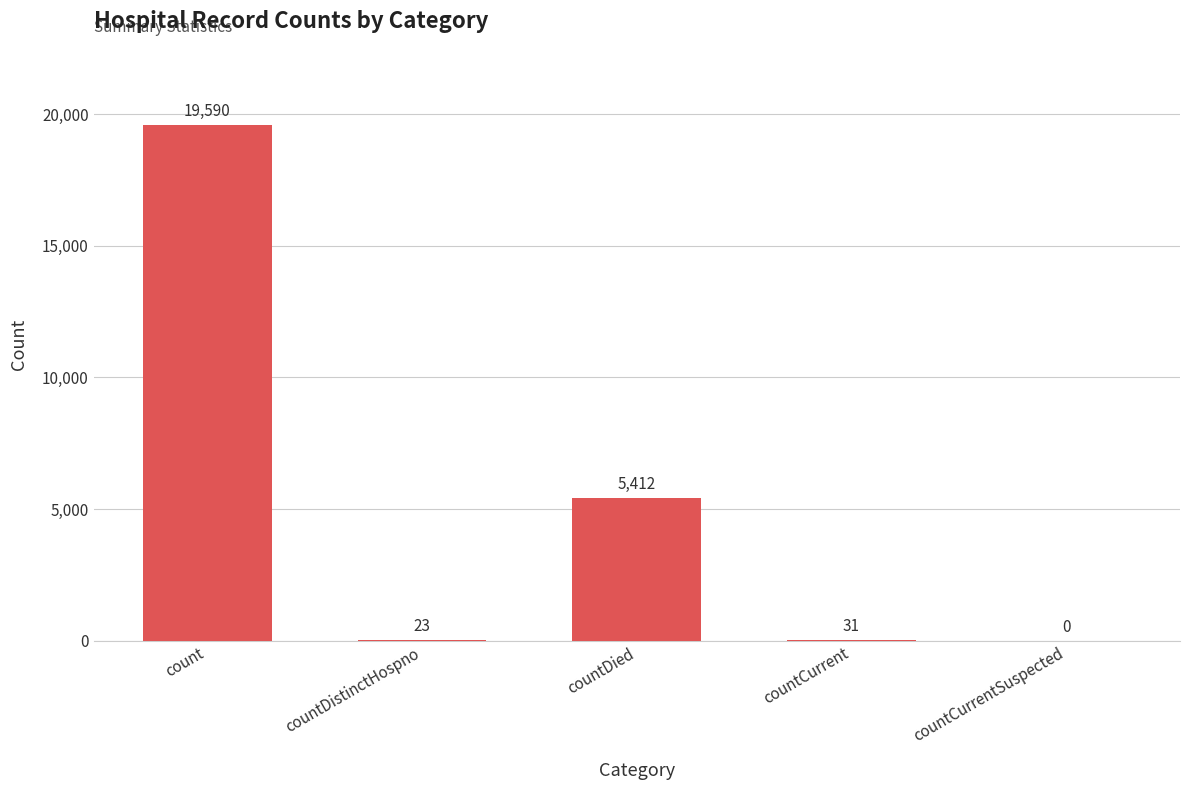

Are the bars grouped side by side (vs. stacked)?

No